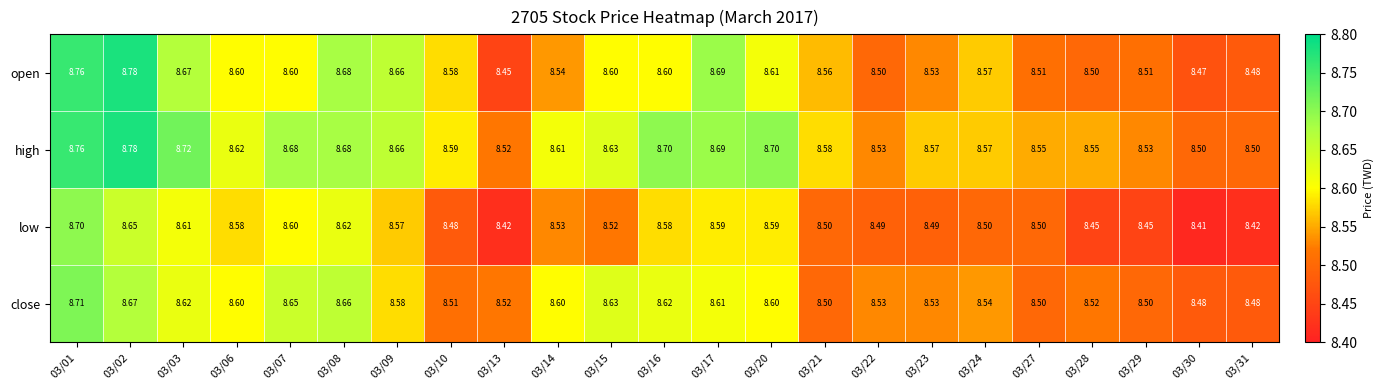

At how many categories does at least one series exceed 8?

23